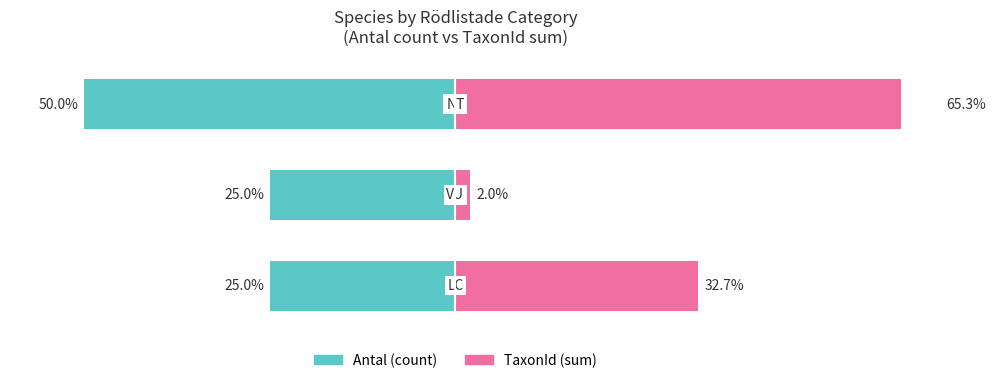

Which series has the widest spread of values?

TaxonId (sum)